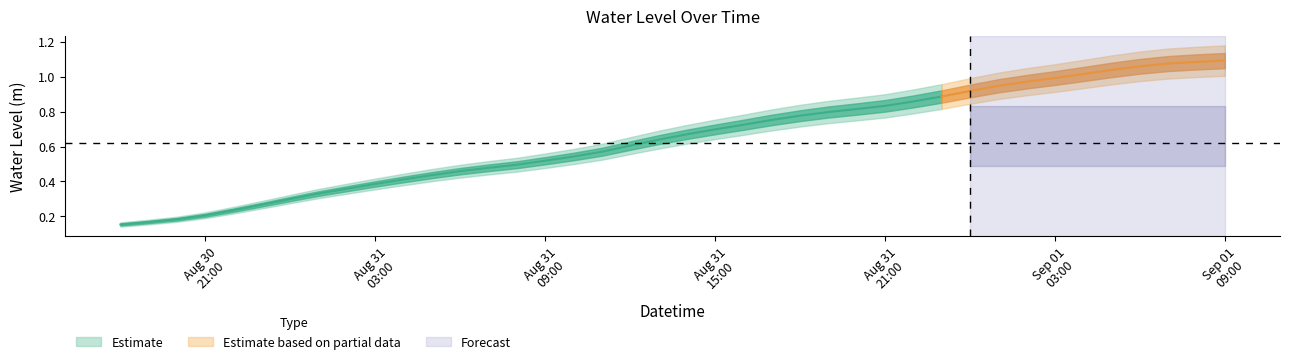

What is the average value?

0.6